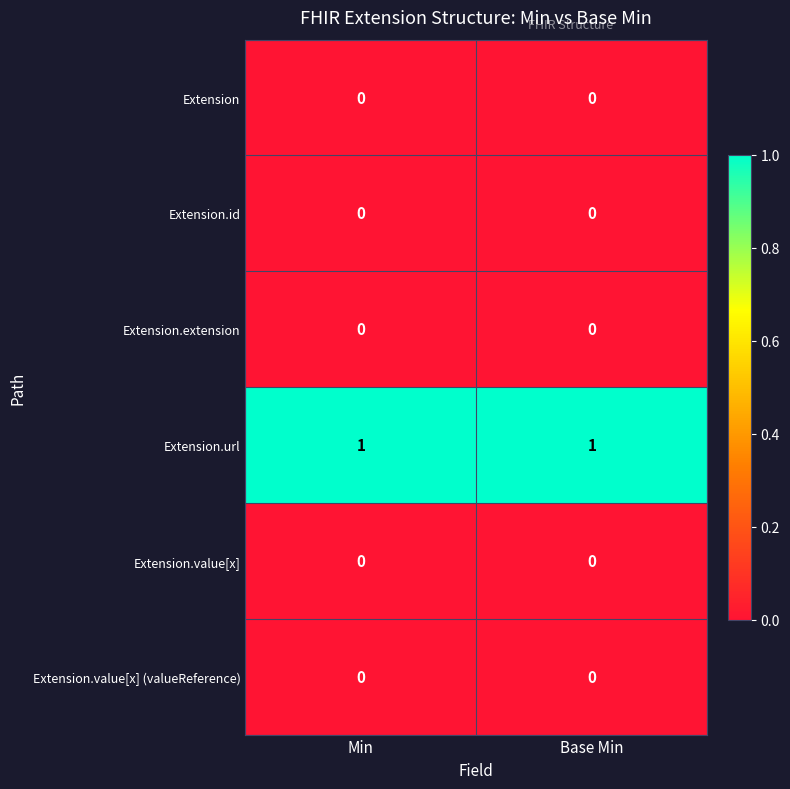

Is the value of Extension.url at Min greater than the value of Extension.extension at Base Min?

Yes